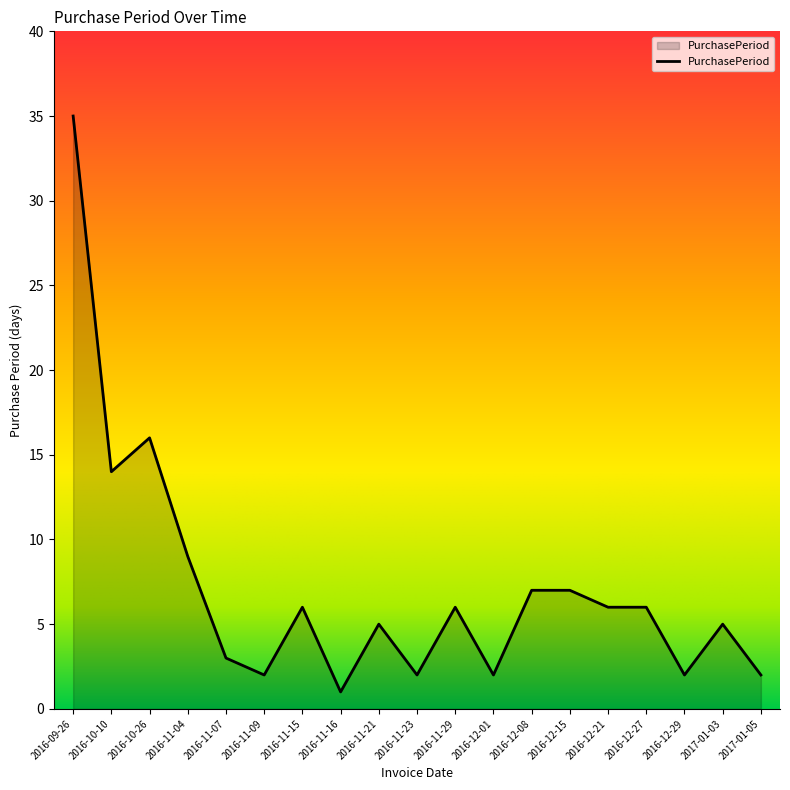

The chart shows a value of 2 at 2017-01-05. True or false?

True